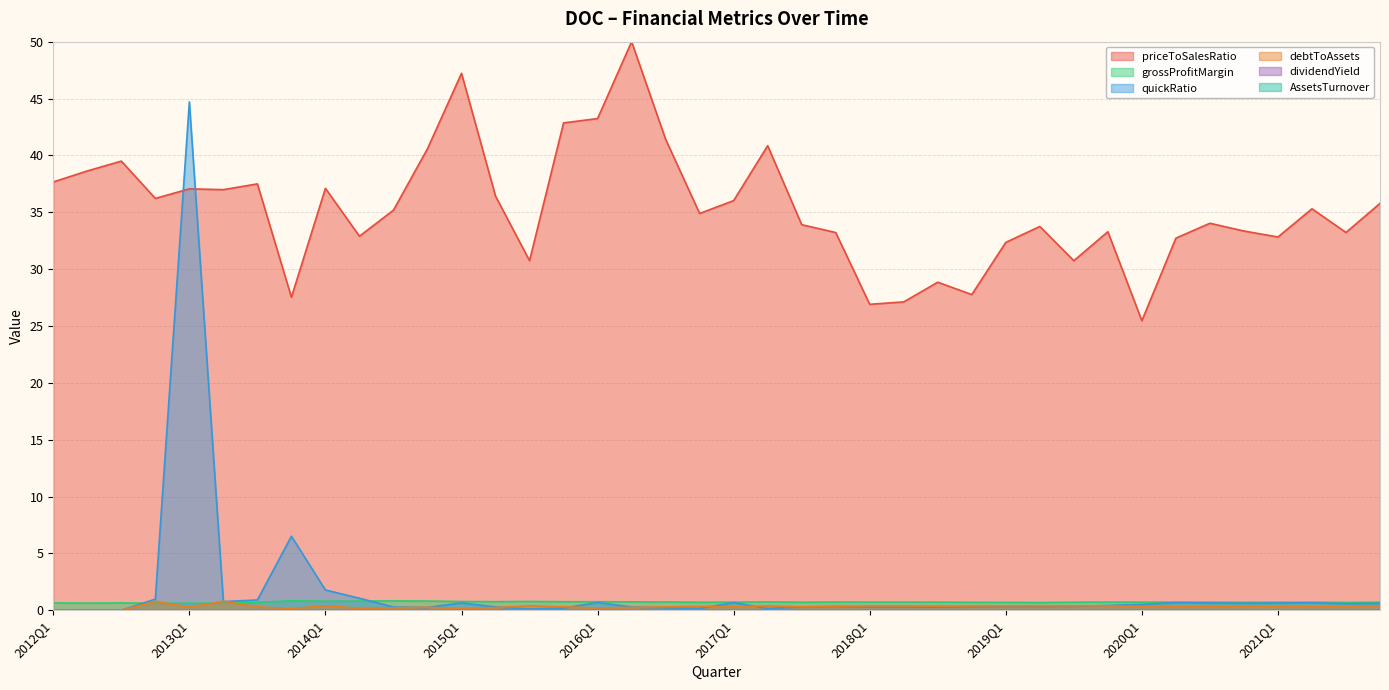

Which category has the lowest value across all series?

2012Q1